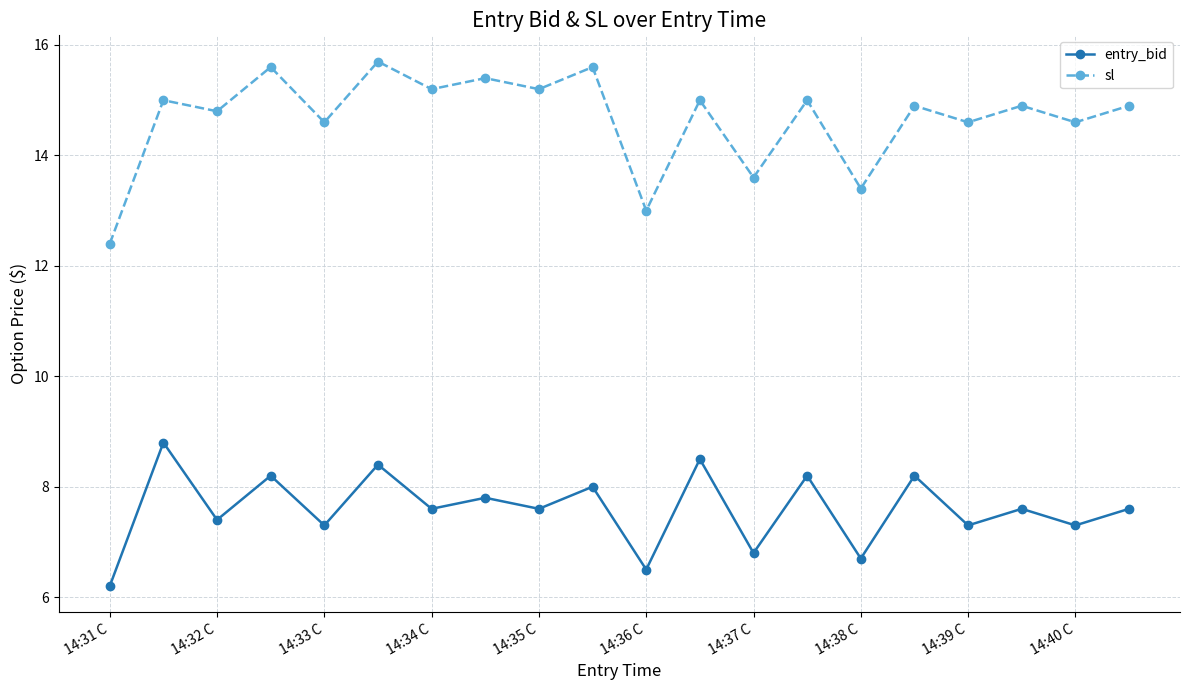

What is the difference between the maximum and minimum values in the sl series?

3.3